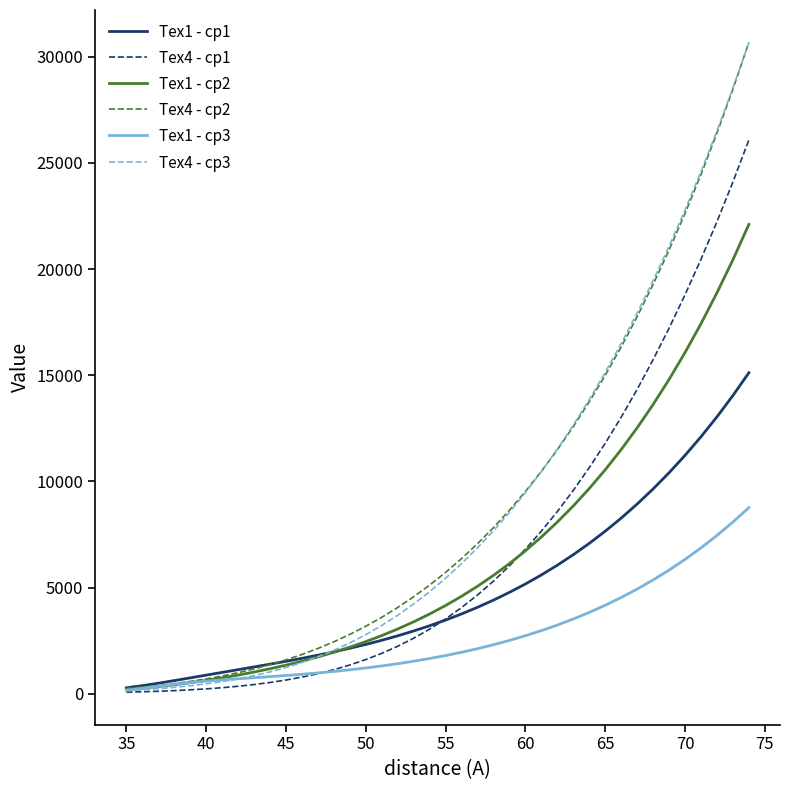

What is the highest value of the Tex4 - cp3 series?

30657.9